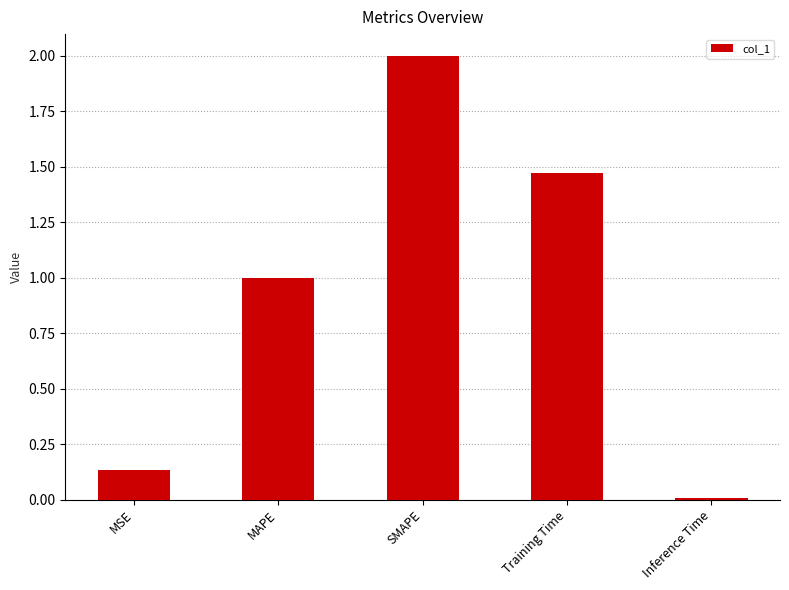

What is the label of the 2nd bar from the left?

MAPE